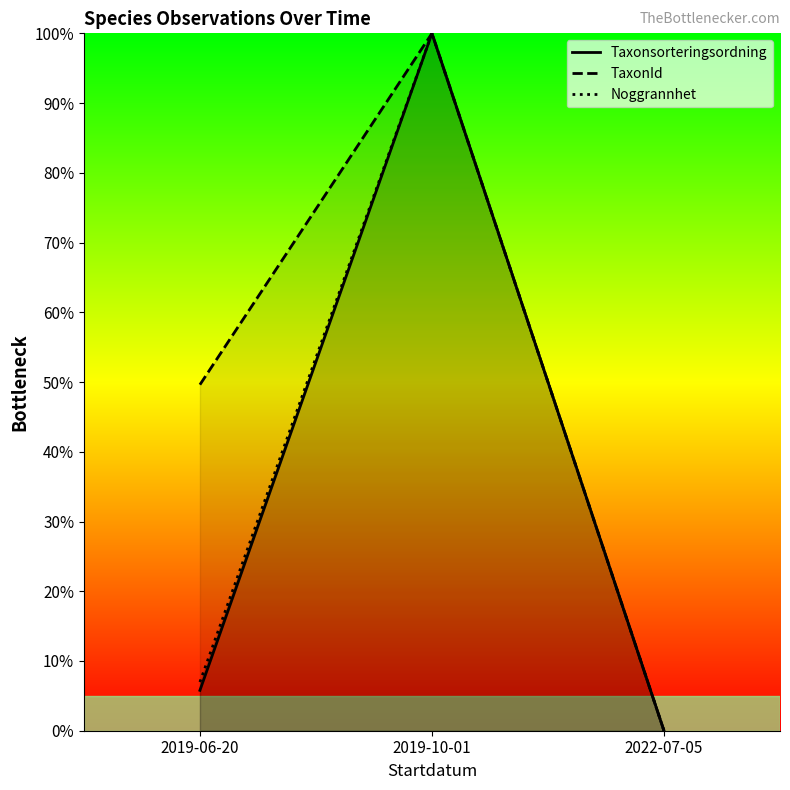

What value does the TaxonId series have at 2019-06-20?

49.6